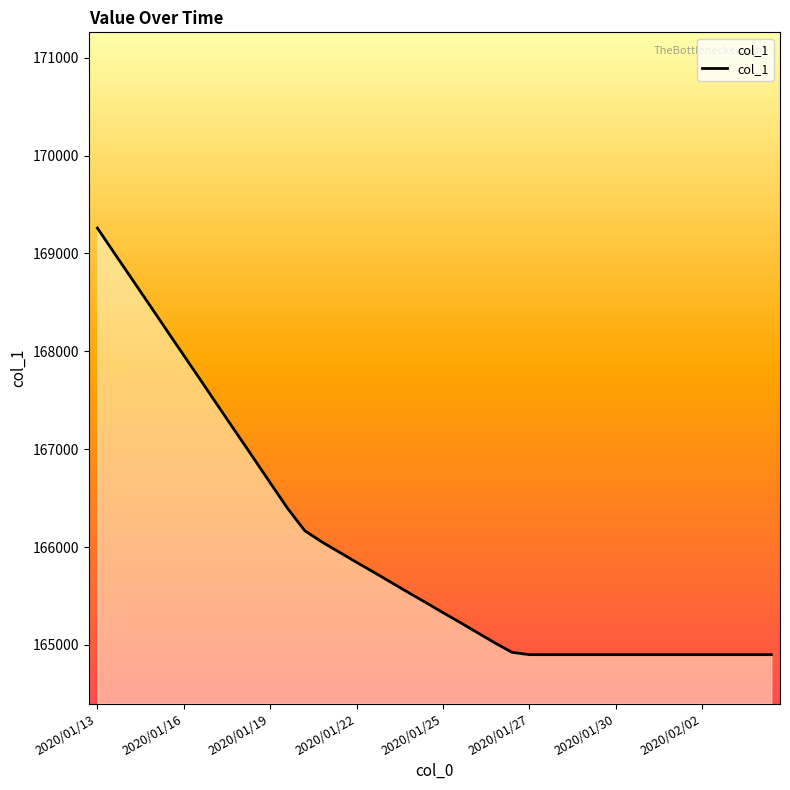

How many lines are shown in the chart?

1